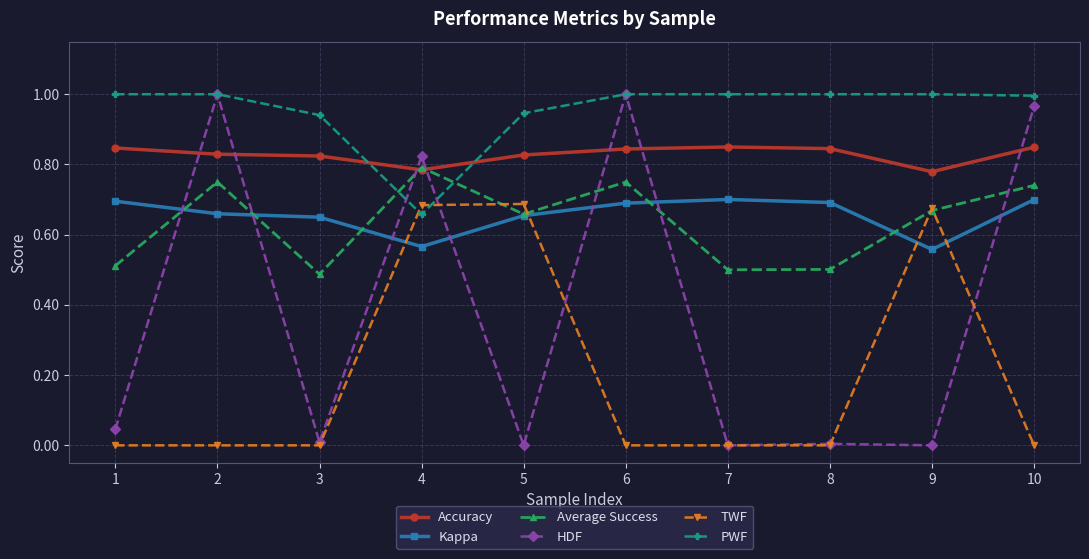

The HDF series shows 1.0 at 10. True or false?

True